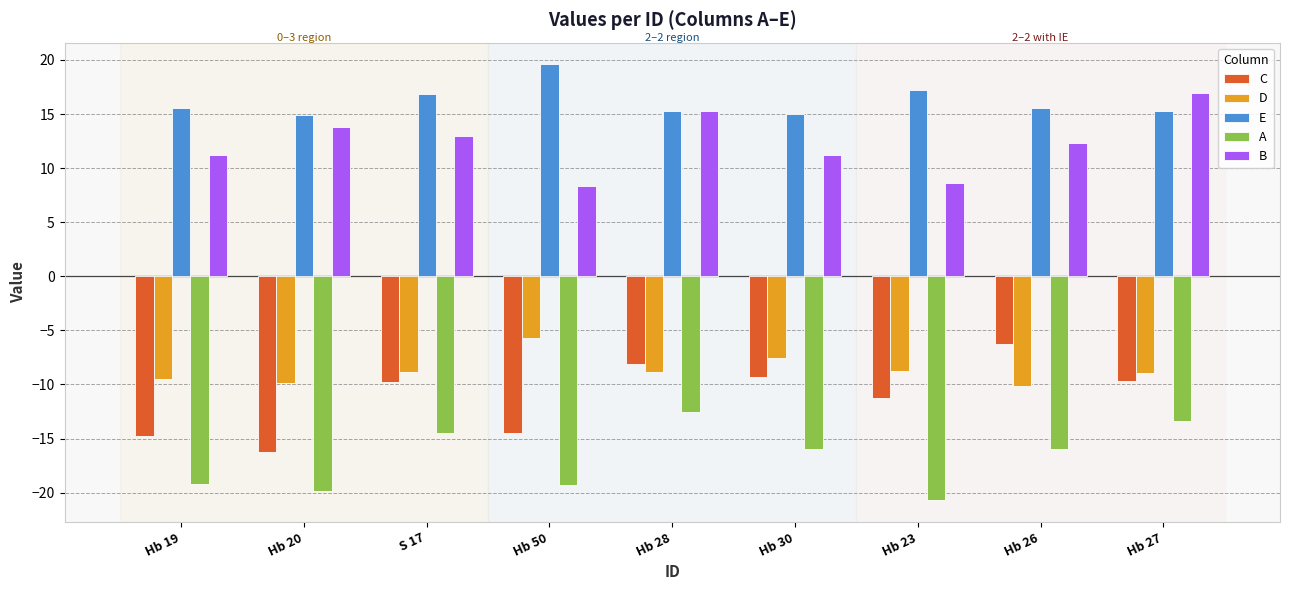

What is the maximum value for C?

-6.2